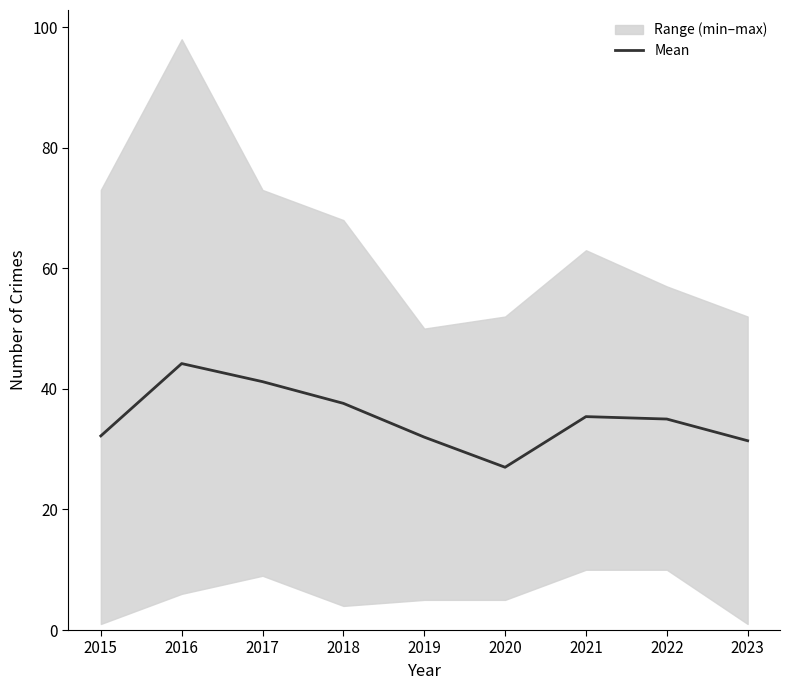

Approximately how many times larger is the value at 2019 compared to 2016?

0.7